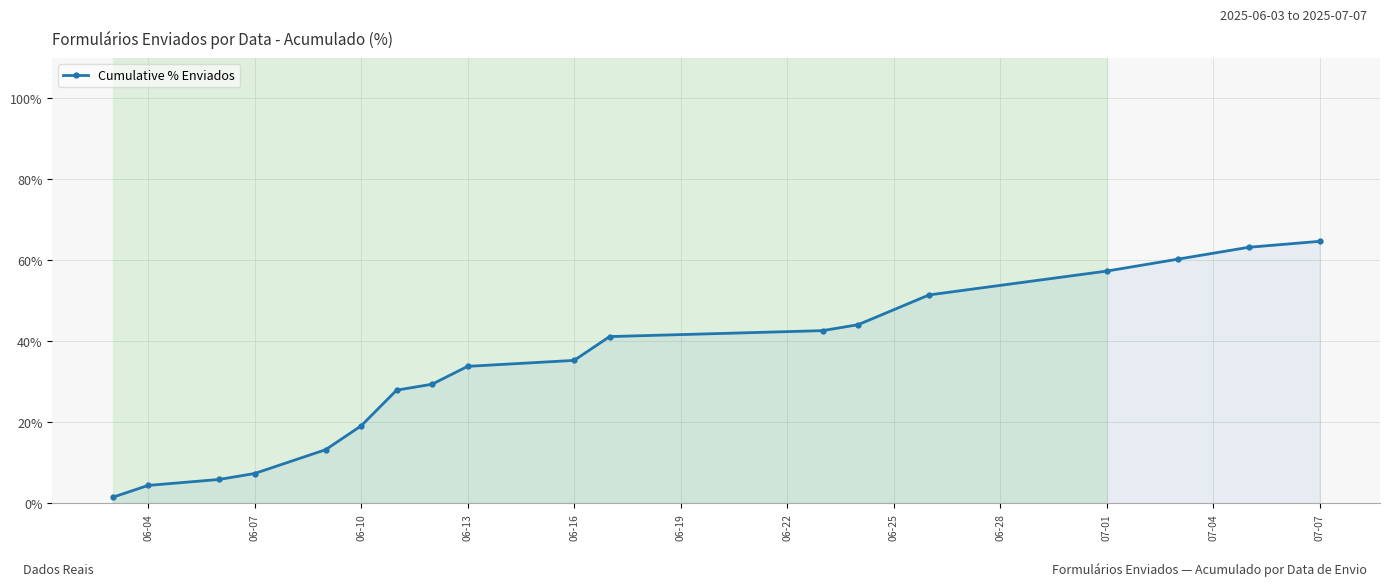

What is the value of the 5th point from the left?

13.2